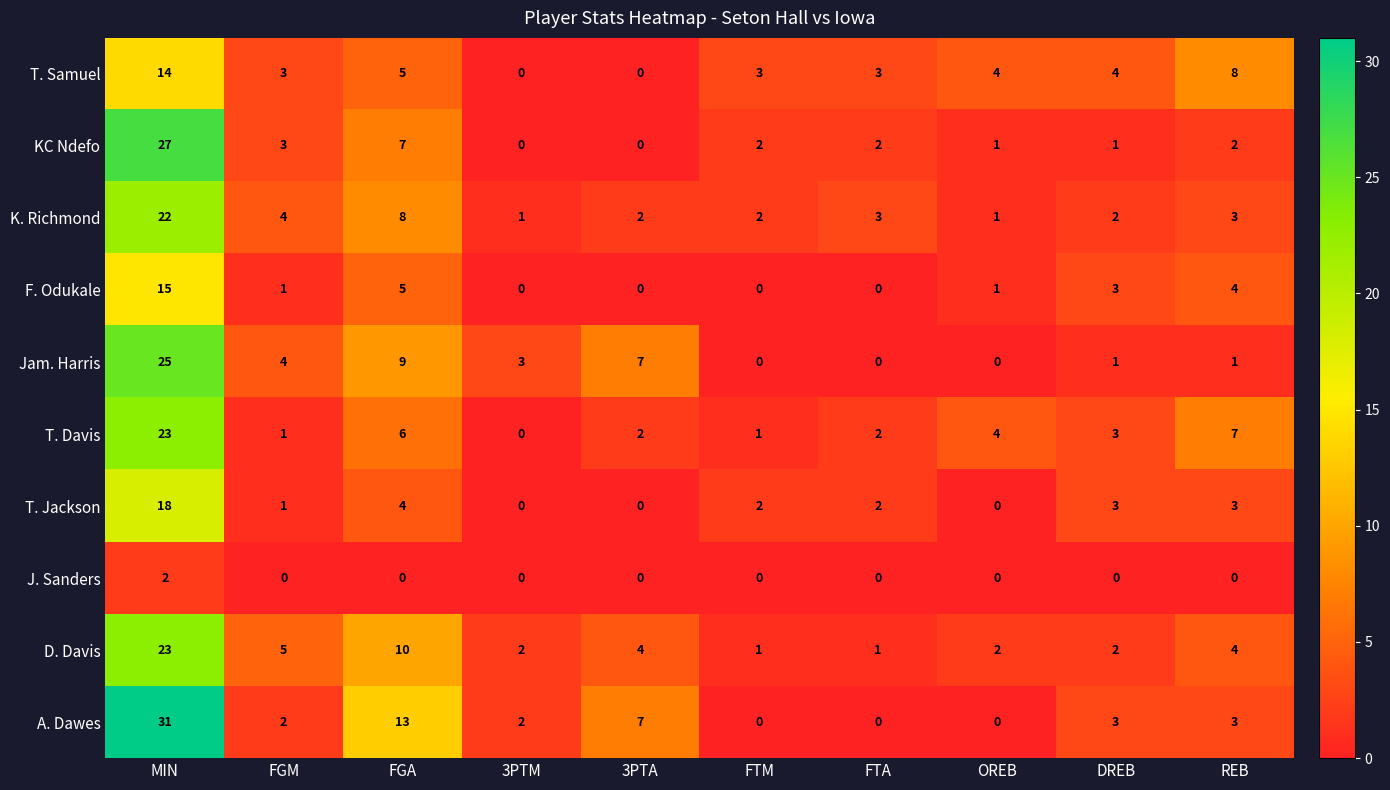

What is the average value of the T. Davis series?

5